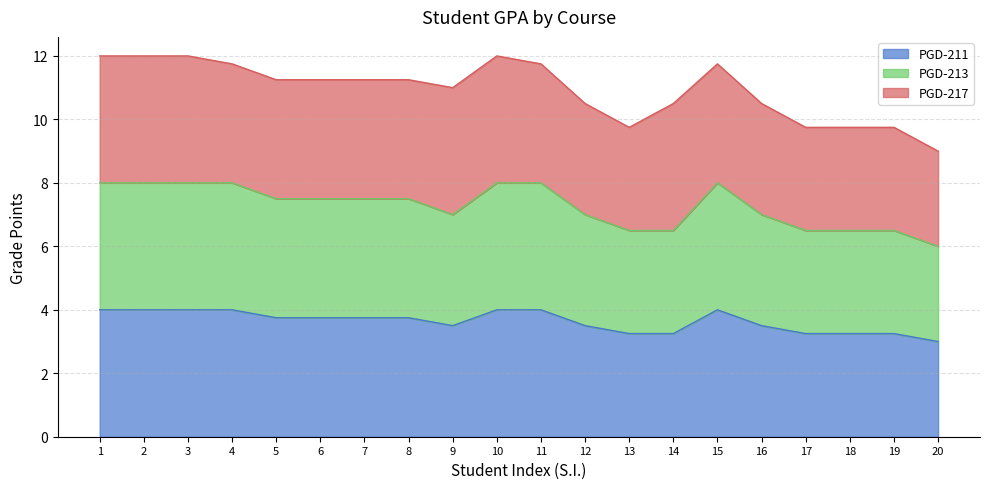

What is the value of the PGD-213 point at the 7th from the left?

7.5